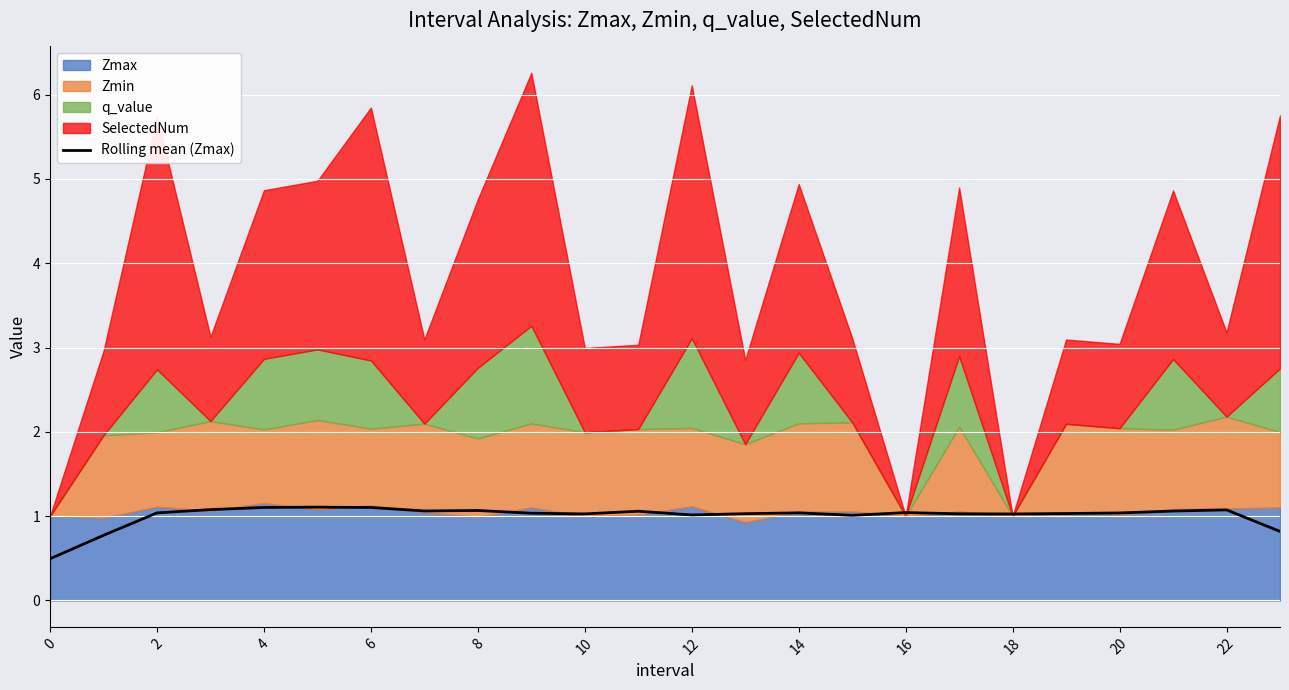

Is it true that Rolling mean (Zmax) equals 0.3 at 16?

False